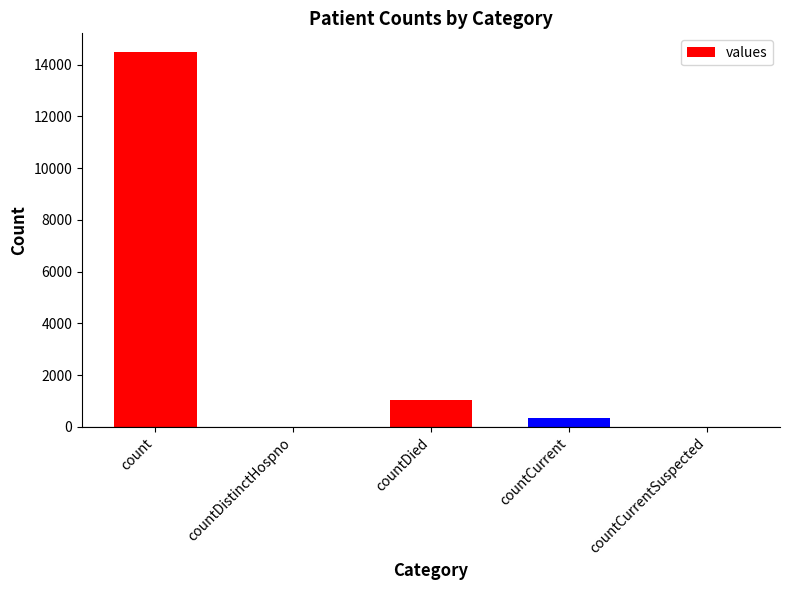

What is the change in value from countDied to countCurrentSuspected?

-1033